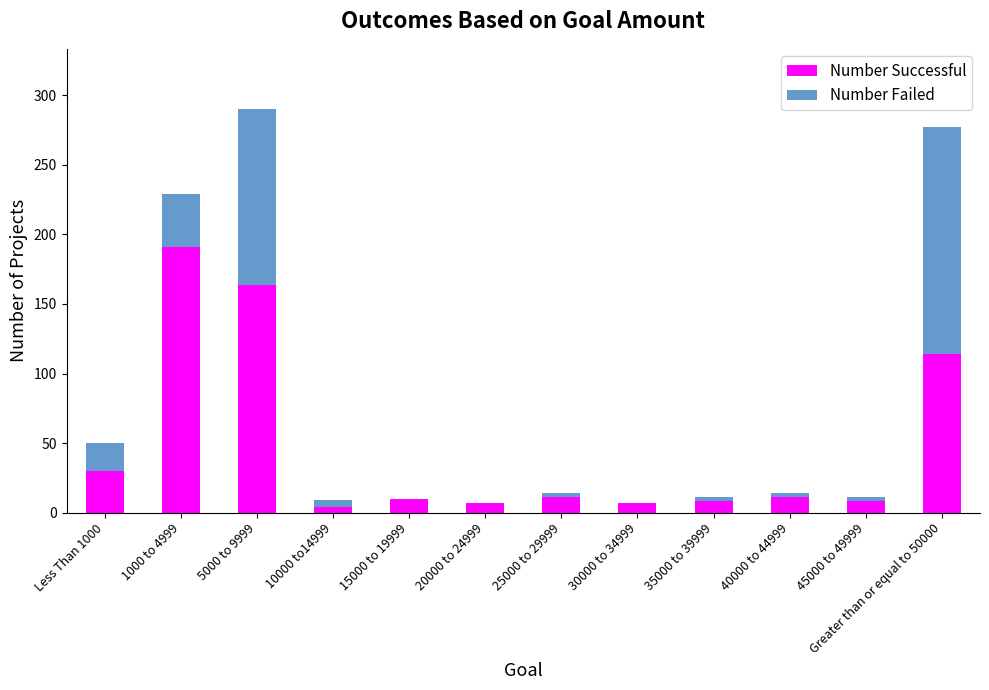

What are all the series names shown in the legend?

Number Successful, Number Failed